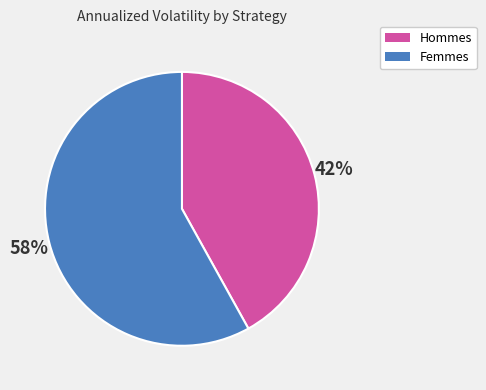

To the nearest percent, what is the difference between the largest and smallest slice percentages?

16%